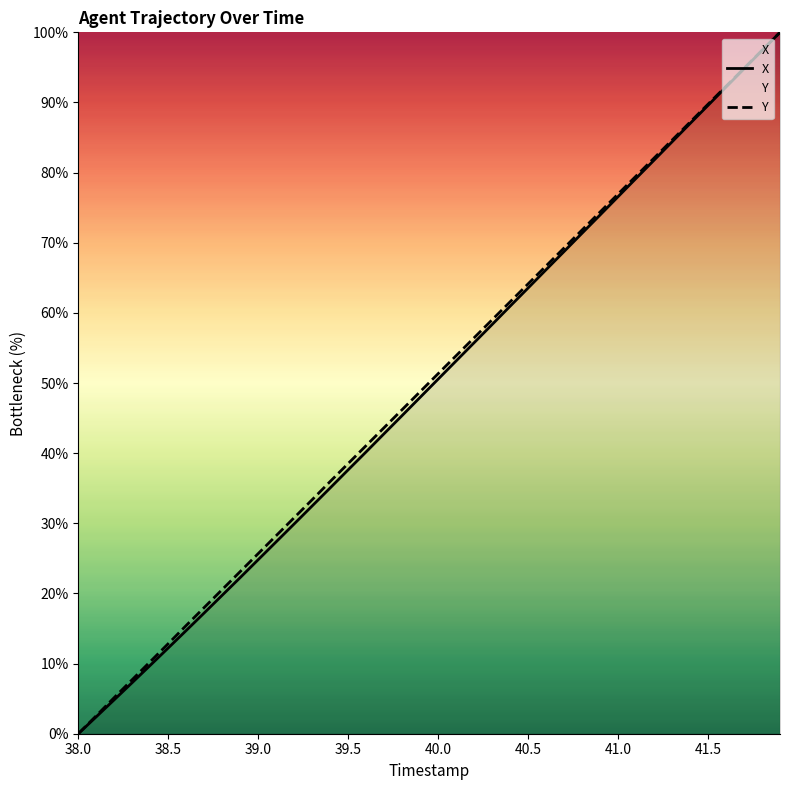

Reading left to right, list all the values displayed in this chart.

X: 0.0	2.4	4.8	7.3	9.8	12.2	14.7	17.2	19.7	22.3	24.8	27.4	29.9	32.5	35.0	37.6	40.2	42.8	45.4	48.0	50.6	53.2	55.7	58.3	61.0	63.5	66.2	68.8	71.4	74.0	76.6	79.2	81.8	84.4	87.0	89.6	92.2	94.8	97.4	100.0
Y: 0.0	2.6	5.2	7.7	10.3	12.8	15.4	18.0	20.6	23.1	25.7	28.2	30.8	33.4	36.0	38.5	41.1	43.6	46.2	48.8	51.3	53.9	56.5	59.0	61.6	64.1	66.7	69.3	71.8	74.4	76.9	79.5	82.1	84.6	87.2	89.8	92.3	94.9	97.4	100.0